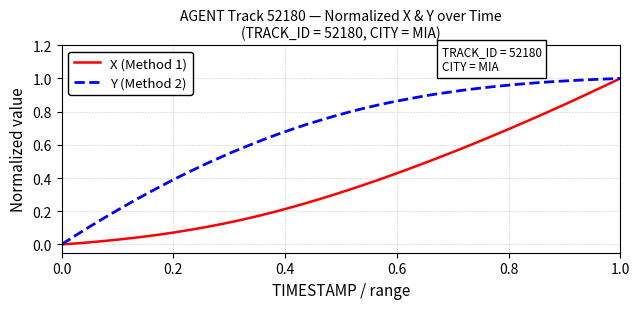

Which series has the largest total across all categories?

Y (Method 2)